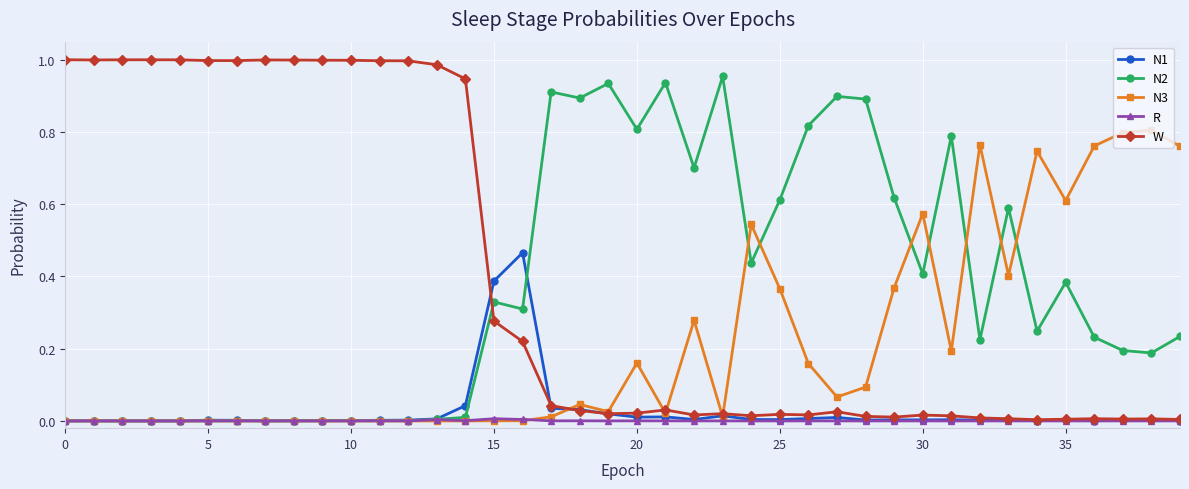

Which series has the largest total across all categories?

W